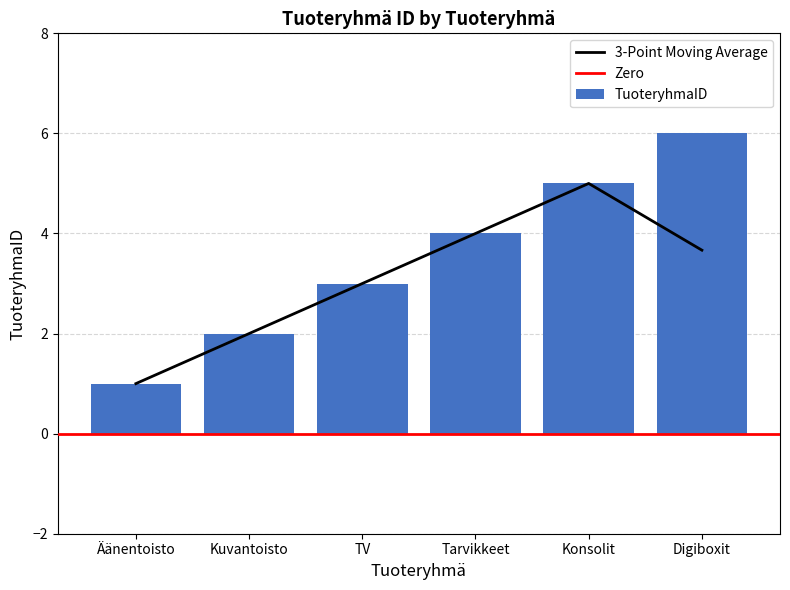

Which has a higher value, Äänentoisto or Digiboxit?

Digiboxit